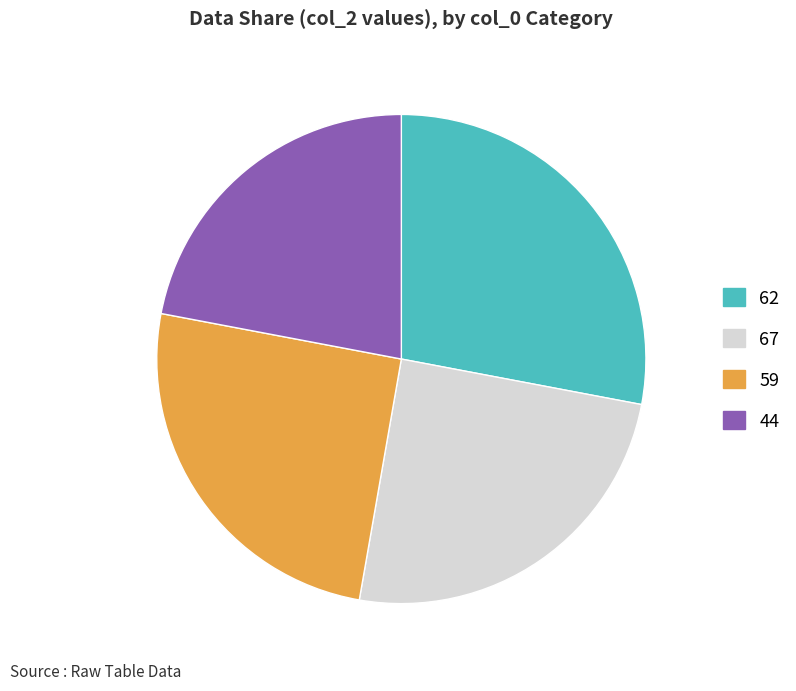

Is there any slice that represents more than half of the pie?

No